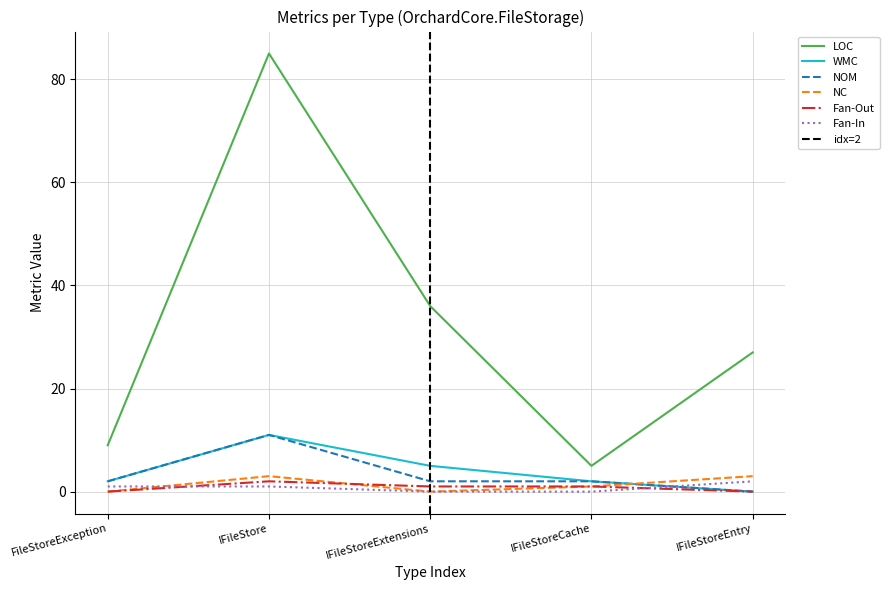

Is it true that NOM equals 5 at IFileStoreEntry?

False